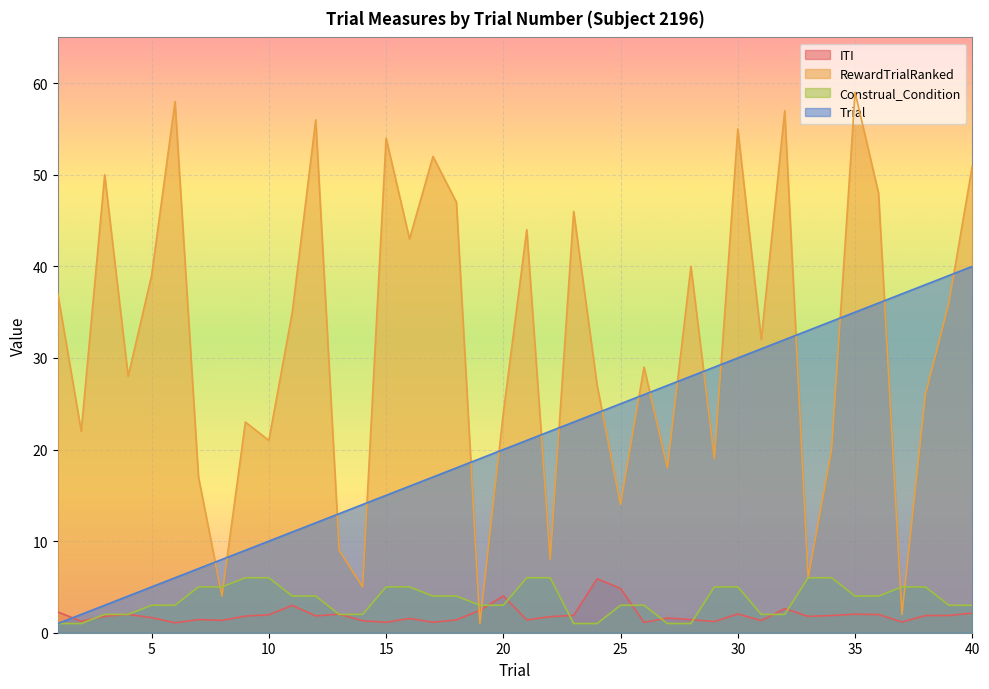

Reading right to left, what are all the values shown in this chart?

Trial: 40.0	39.0	38.0	37.0	36.0	35.0	34.0	33.0	32.0	31.0	30.0	29.0	28.0	27.0	26.0	25.0	24.0	23.0	22.0	21.0	20.0	19.0	18.0	17.0	16.0	15.0	14.0	13.0	12.0	11.0	10.0	9.0	8.0	7.0	6.0	5.0	4.0	3.0	2.0	1.0
ITI: 2.1	1.9	1.9	1.2	2.0	2.0	1.9	1.8	2.6	1.3	2.0	1.2	1.4	1.6	1.1	4.8	5.9	1.9	1.8	1.4	4.0	2.4	1.4	1.2	1.6	1.1	1.3	2.0	1.8	3.0	2.0	1.8	1.4	1.4	1.1	1.6	2.0	1.8	1.3	2.3
RewardTrialRanked: 51.0	36.0	26.0	2.0	48.0	59.0	20.0	6.0	57.0	32.0	55.0	19.0	40.0	18.0	29.0	14.0	27.0	46.0	8.0	44.0	24.0	1.0	47.0	52.0	43.0	54.0	5.0	9.0	56.0	35.0	21.0	23.0	4.0	17.0	58.0	39.0	28.0	50.0	22.0	37.0
Construal_Condition: 3.0	3.0	5.0	5.0	4.0	4.0	6.0	6.0	2.0	2.0	5.0	5.0	1.0	1.0	3.0	3.0	1.0	1.0	6.0	6.0	3.0	3.0	4.0	4.0	5.0	5.0	2.0	2.0	4.0	4.0	6.0	6.0	5.0	5.0	3.0	3.0	2.0	2.0	1.0	1.0